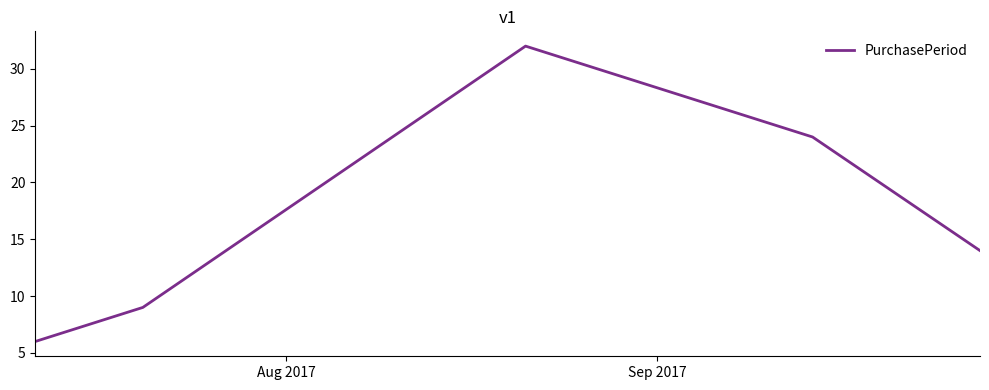

What is the minimum value shown in the chart?

6